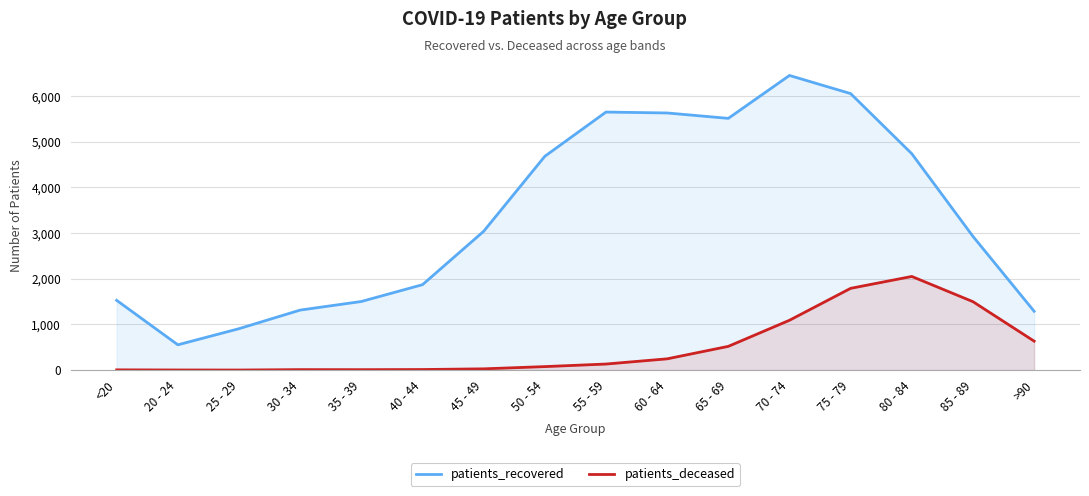

What is the total value across all series at 40 - 44?

1883